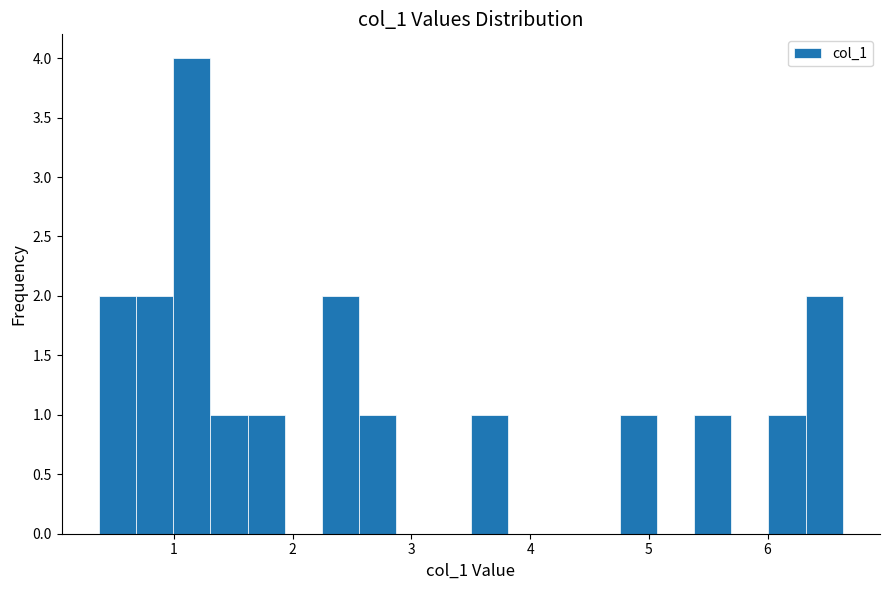

Read against the x-axis, roughly where is the centre of the tallest bar?

1.2